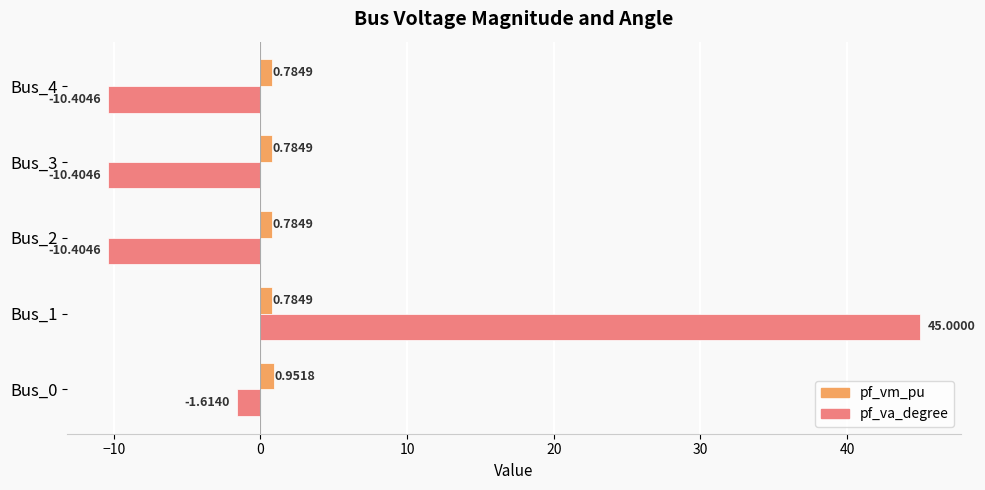

At how many categories does at least one series exceed 14?

1